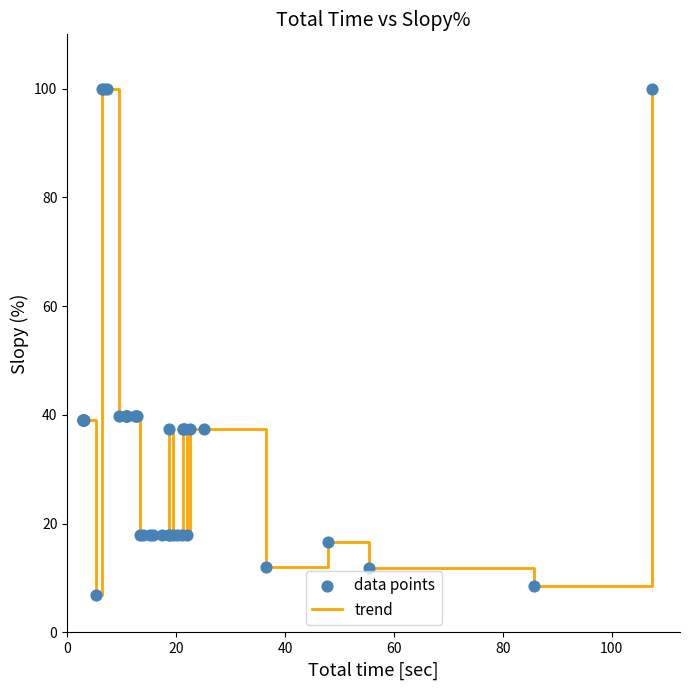

What is the difference between the maximum and minimum values?

93.1